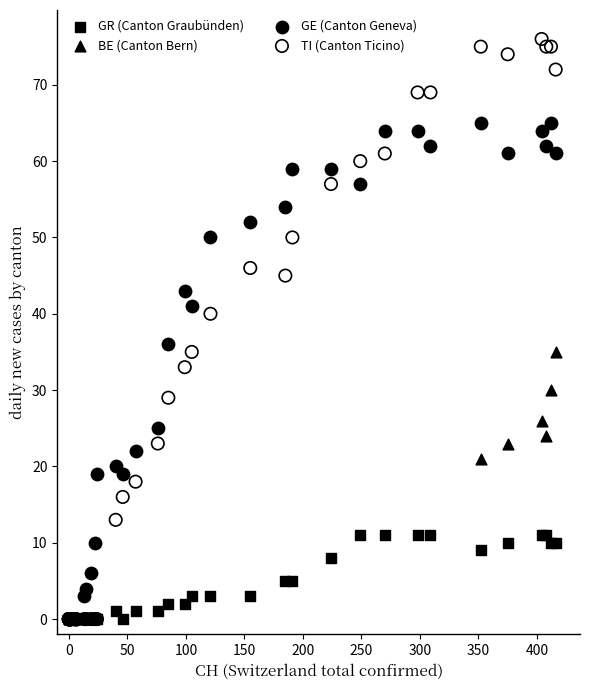

What are all the series names shown in the legend?

GR (Canton Graubünden), BE (Canton Bern), GE (Canton Geneva), TI (Canton Ticino)